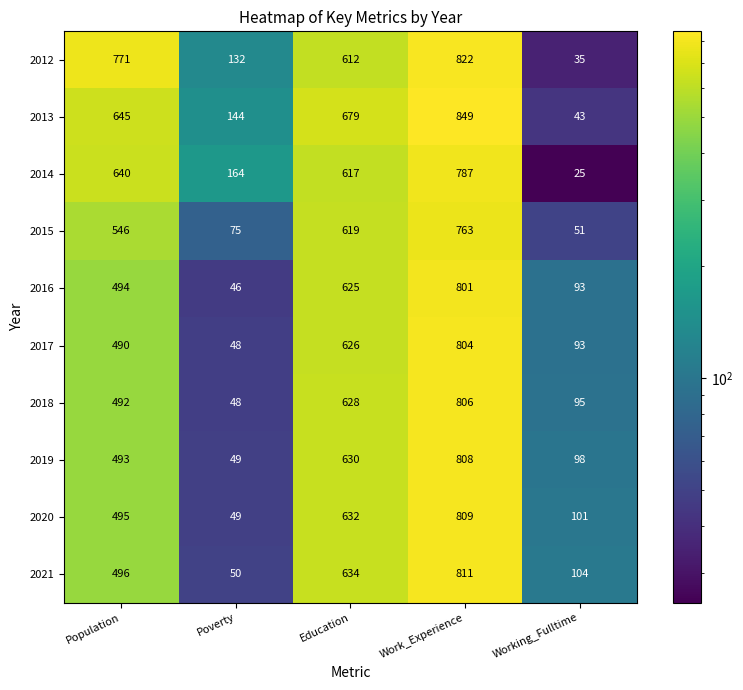

At which category does the chart reach its peak across all series?

Work_Experience